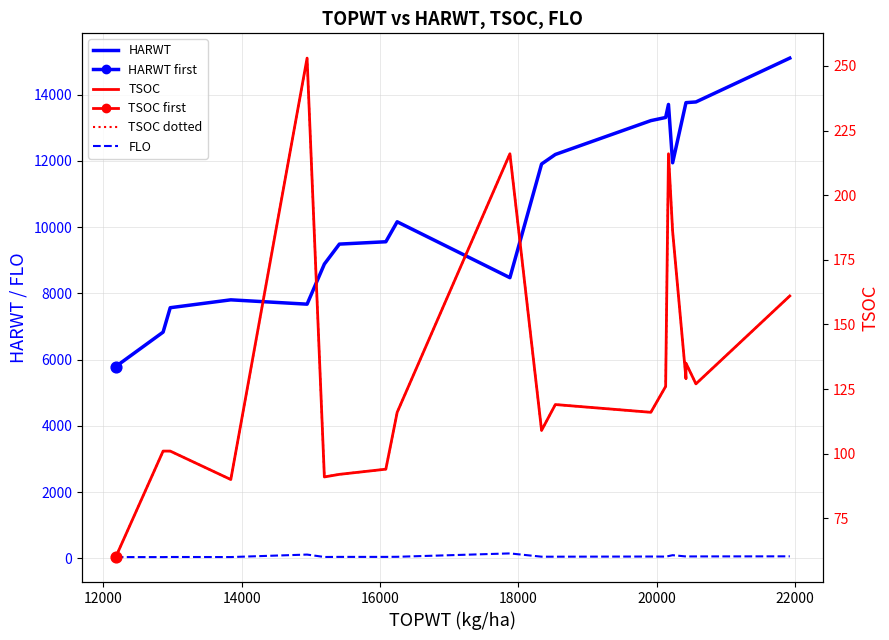

Which series has the largest Y range (max minus min)?

HARWT